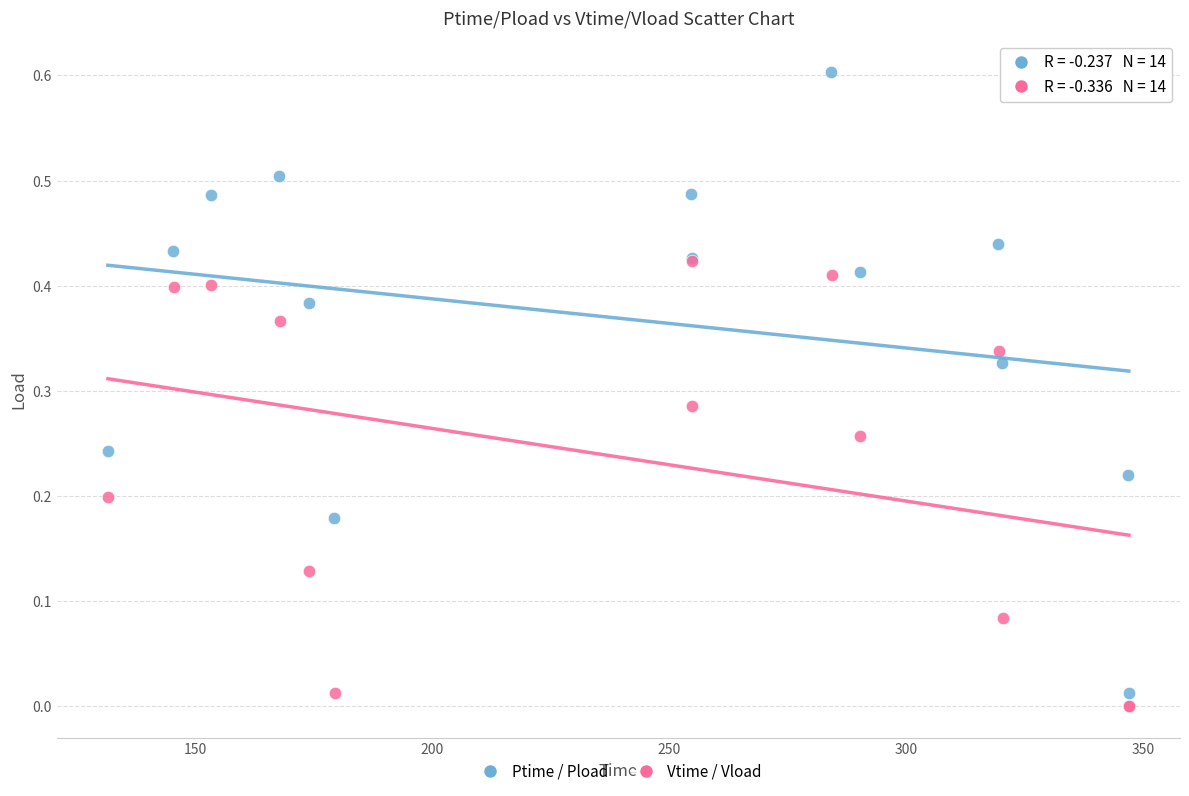

Which series contains the highest Y value?

Ptime / Pload